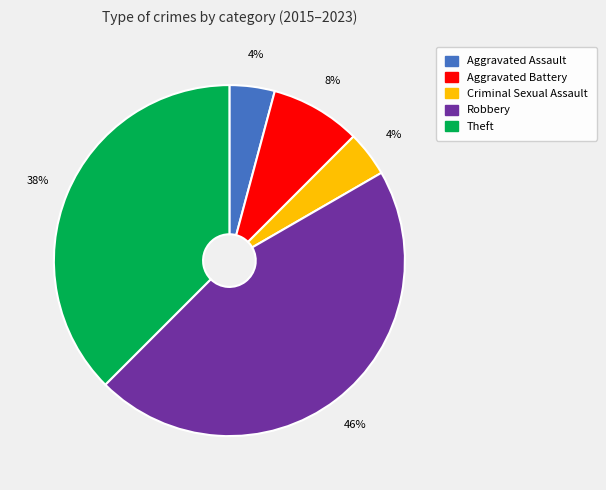

Is there a majority slice in this chart?

No